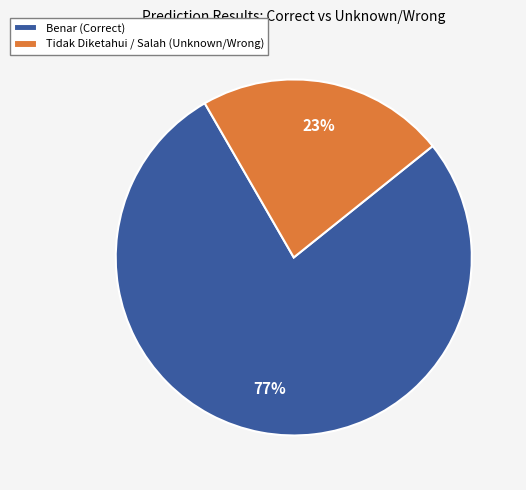

Does Benar (Correct) represent more than half of the total?

Yes